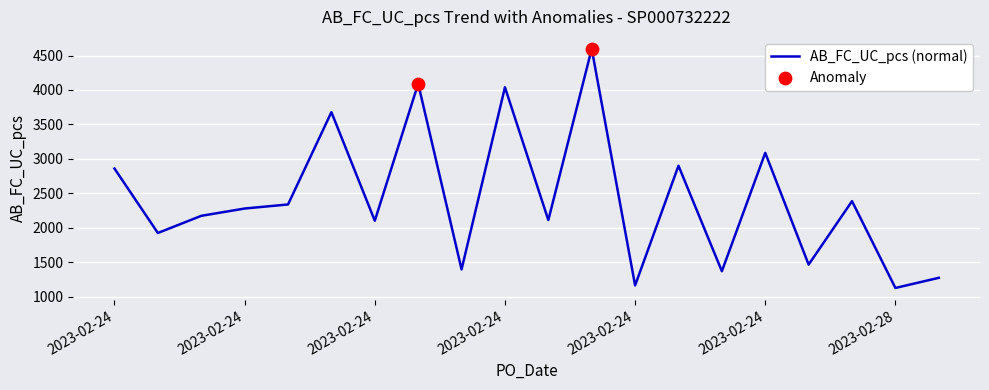

What is the minimum value shown in the chart?

1126